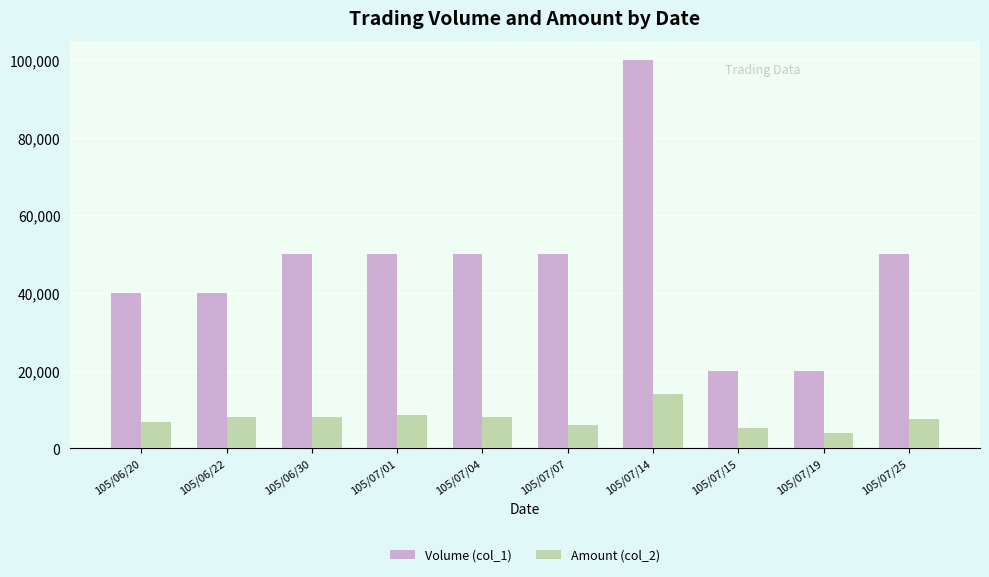

What is the highest value of the Amount (col_2) series?

14000